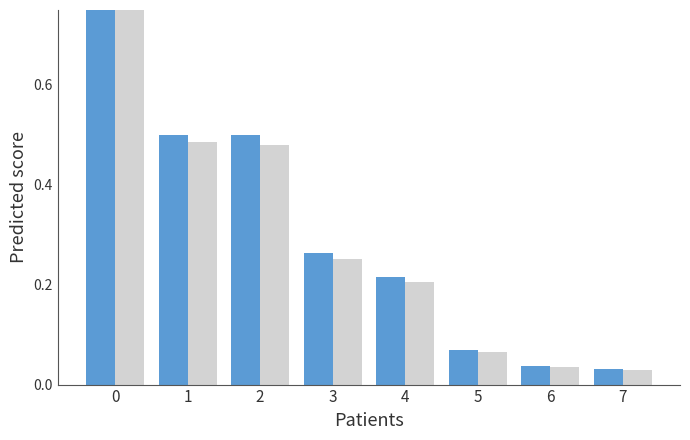

True or false: Series 2 has a value of 0.5 at 2.

True